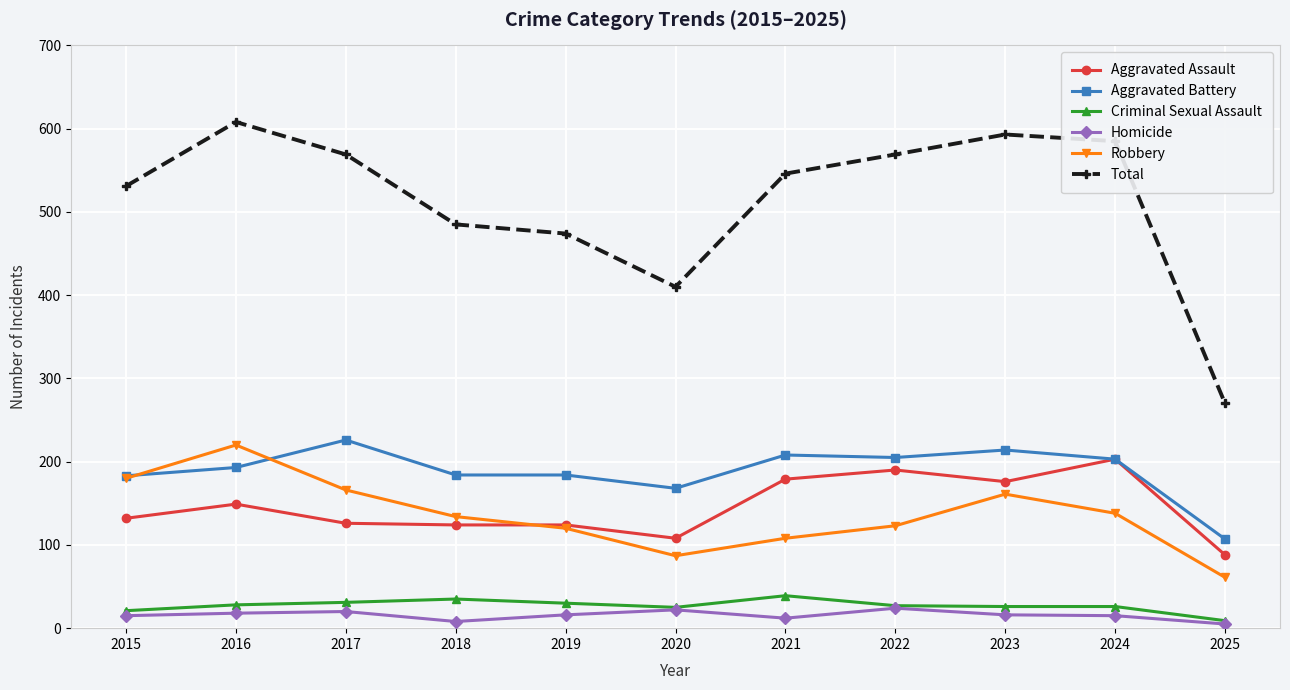

Which series has the largest total across all categories?

Total